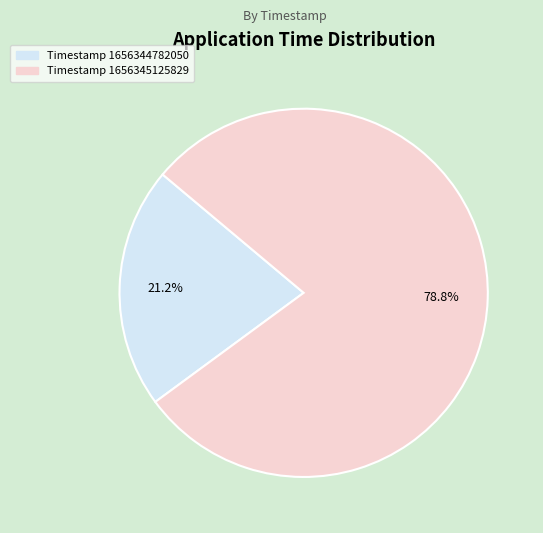

How many segments does this pie chart have?

2